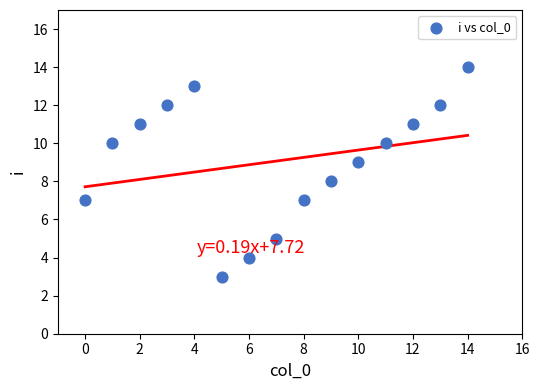

What is the range of Y values (max minus min)?

11